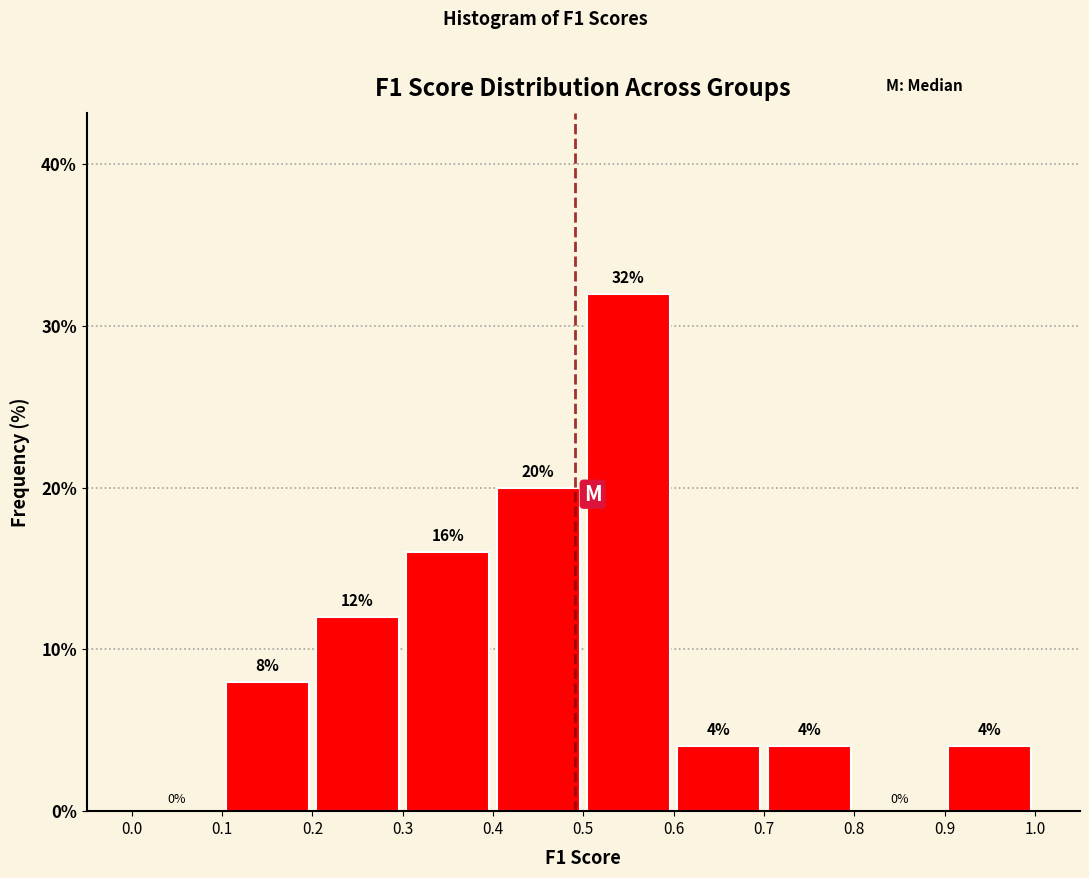

How tall is the bar that spans 0.4 to 0.5 on the x-axis?

20